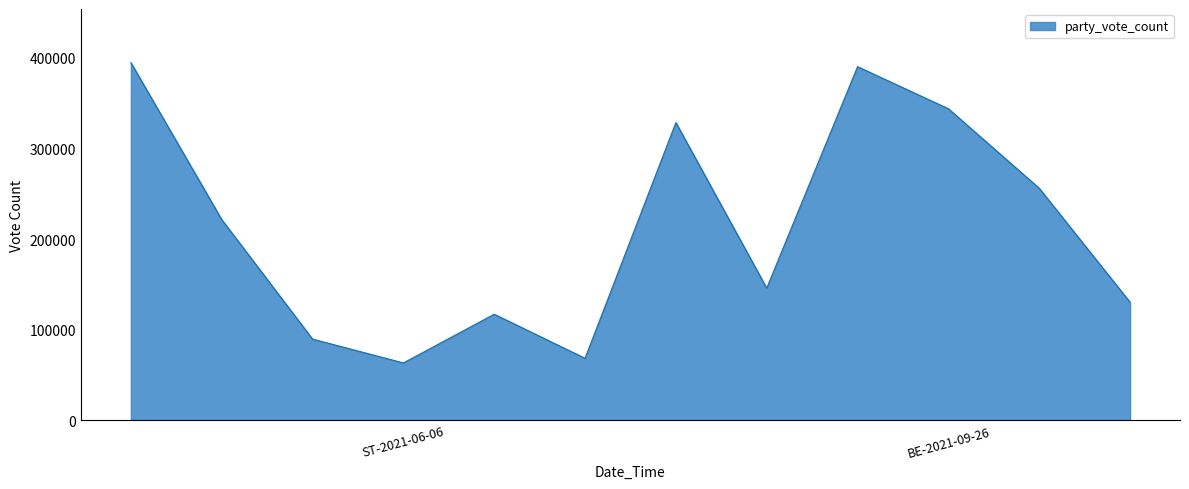

What is the greatest value displayed?

394810